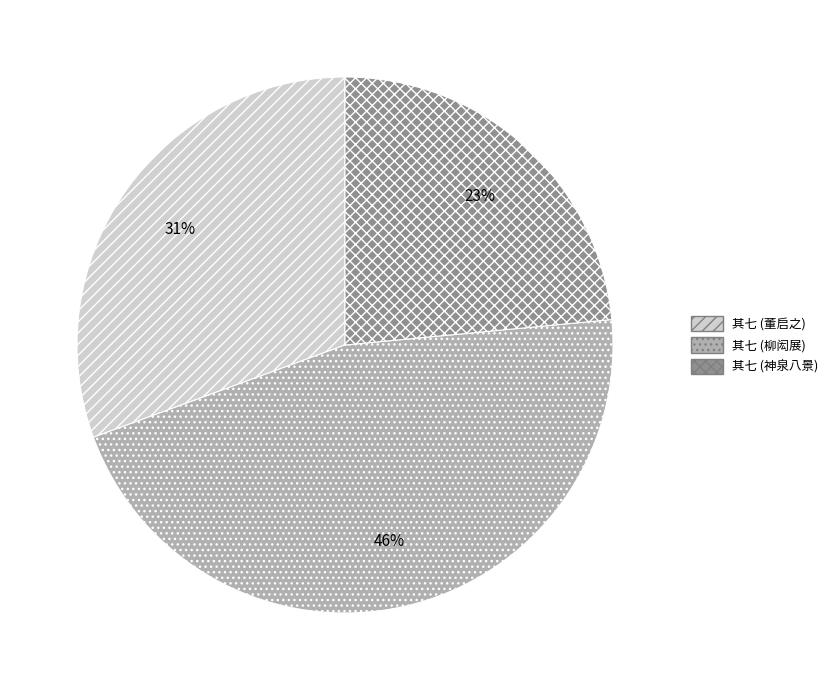

How many slices are in this pie chart?

3